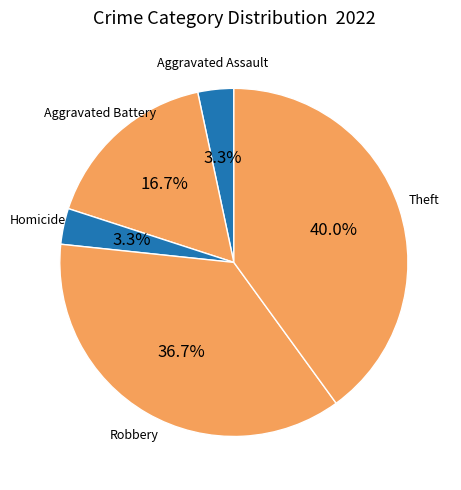

How many slices are in this pie chart?

5